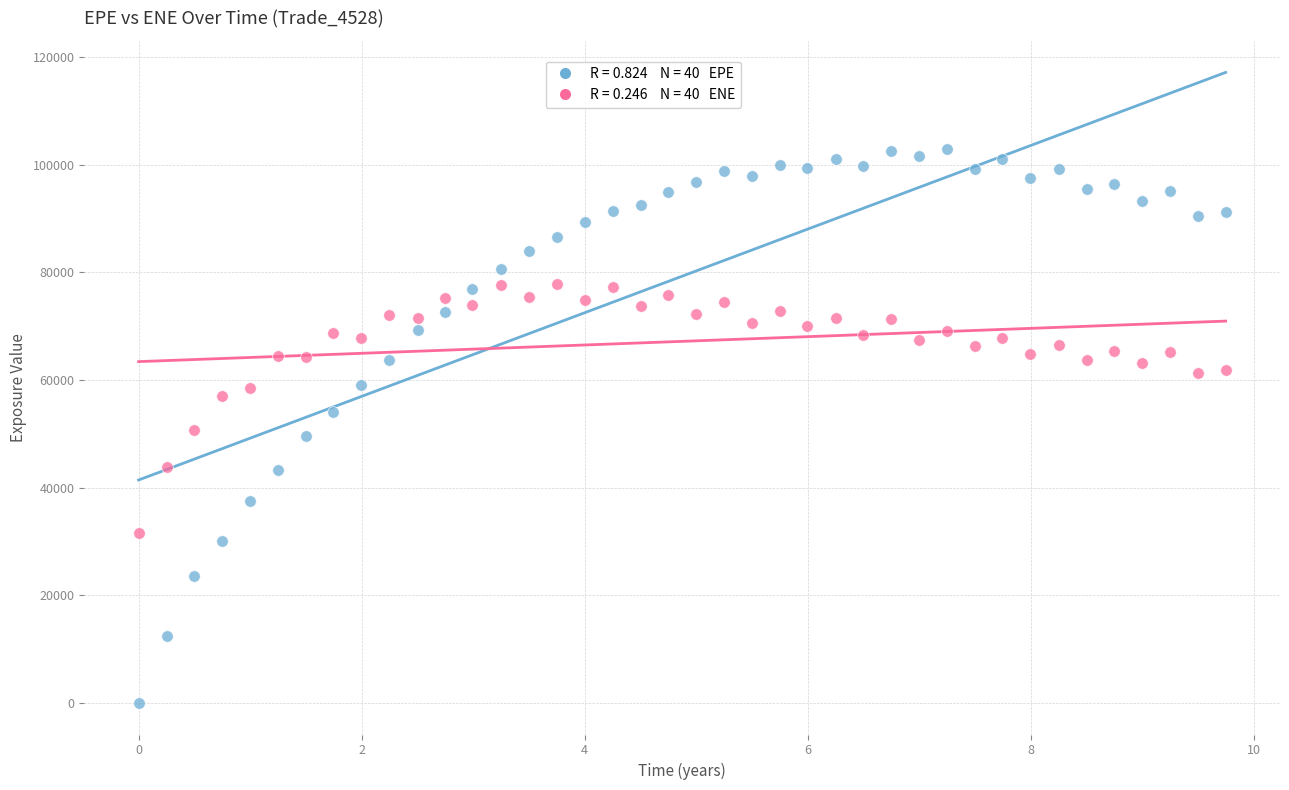

Across all data points, what is the range of Y values (max minus min)?

102952.0